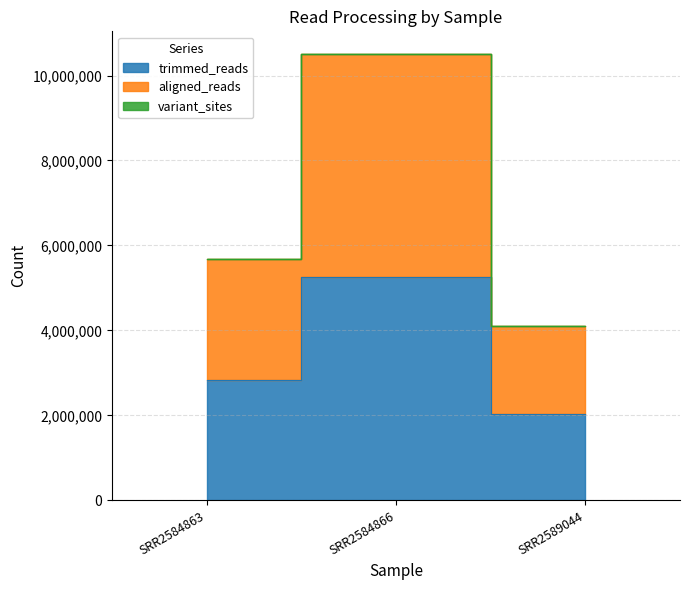

Which series has the largest total across all categories?

aligned_reads